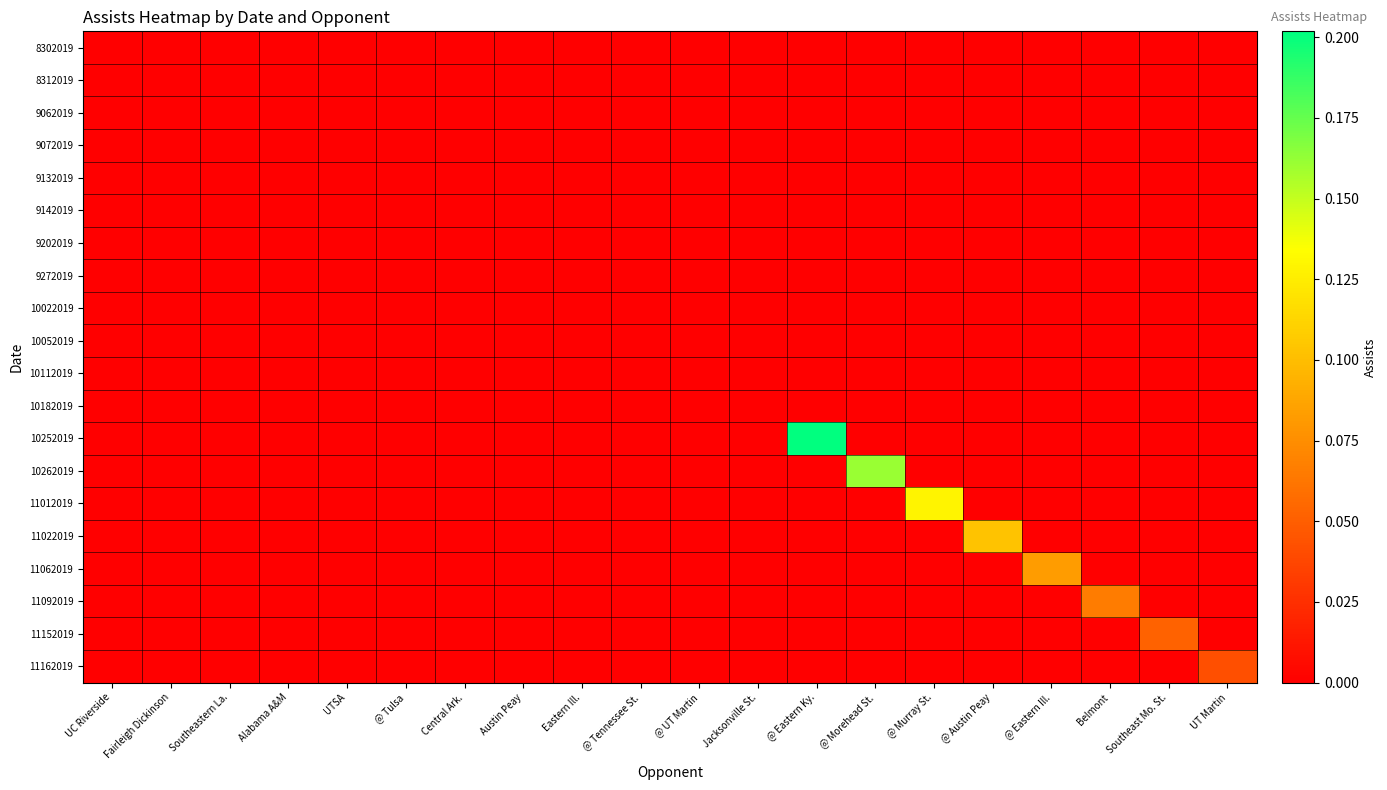

How many categories are shown in the chart?

20